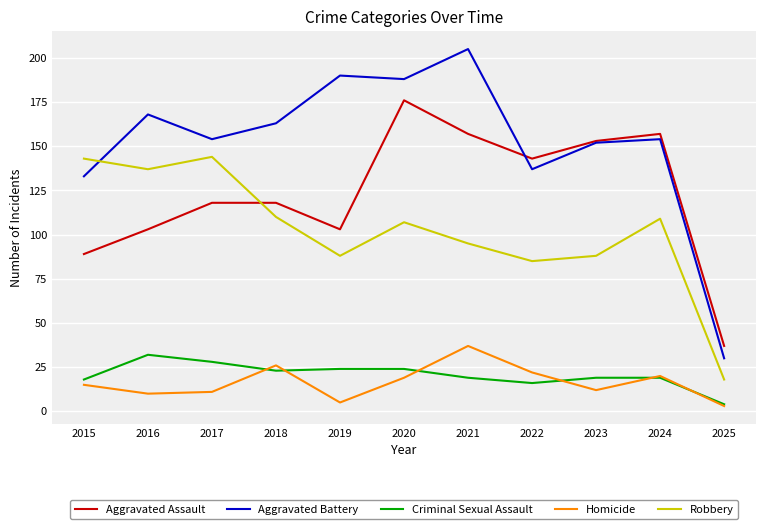

At 2019, list the series in order from largest to smallest.

Aggravated Battery, Aggravated Assault, Robbery, Criminal Sexual Assault, Homicide